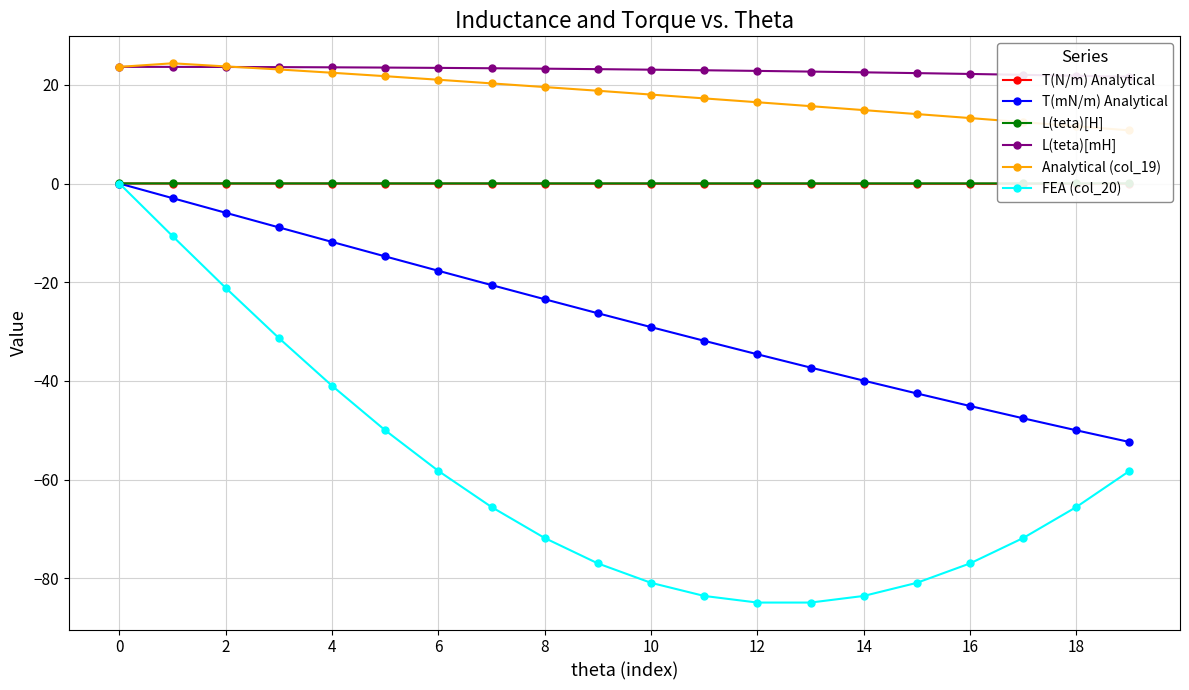

True or false: L(teta)[H] has more than 0 interior local peaks.

False